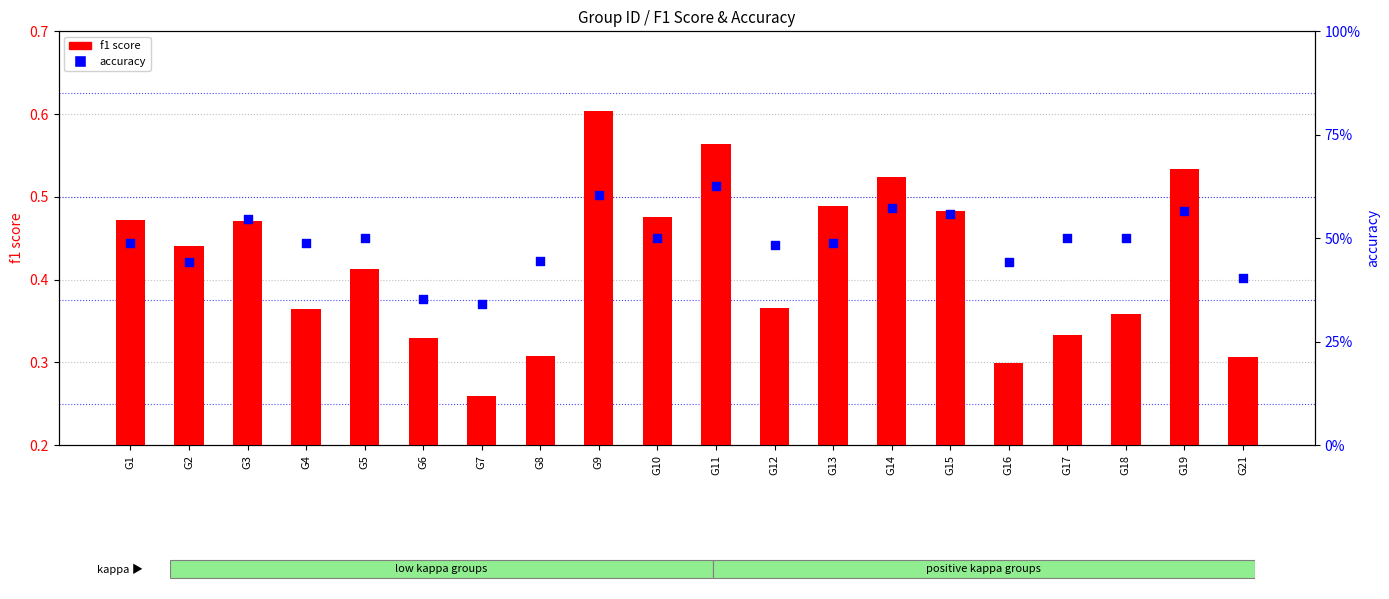

Which series has the largest total across all categories?

accuracy